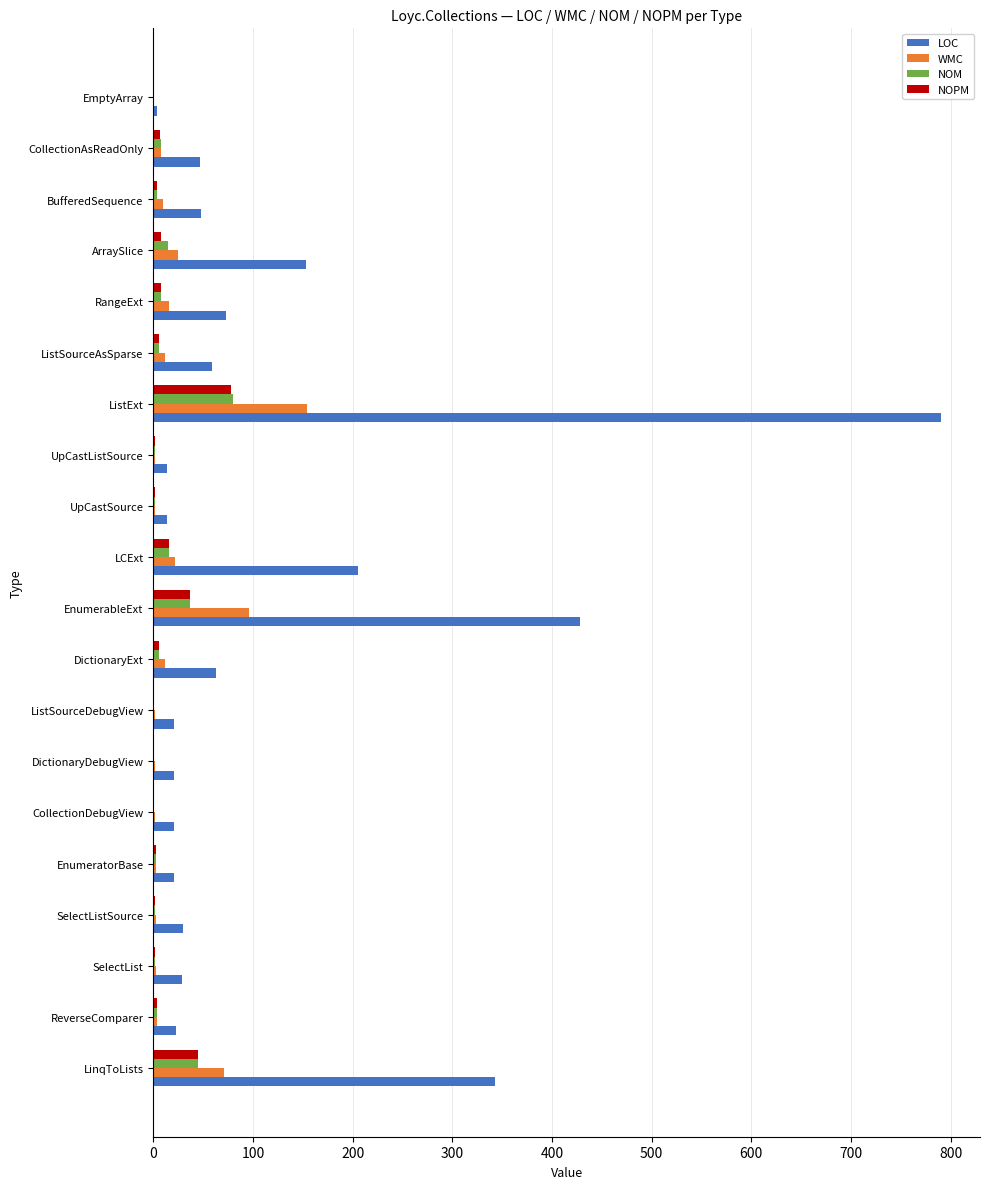

What is the average value of the NOM series?

12